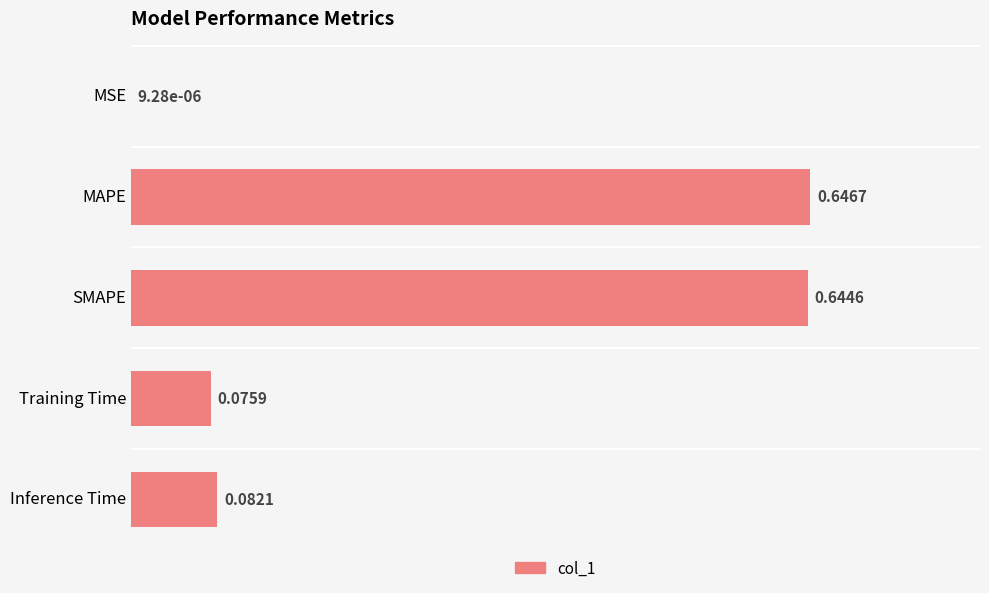

What is the sum of all values?

1.4